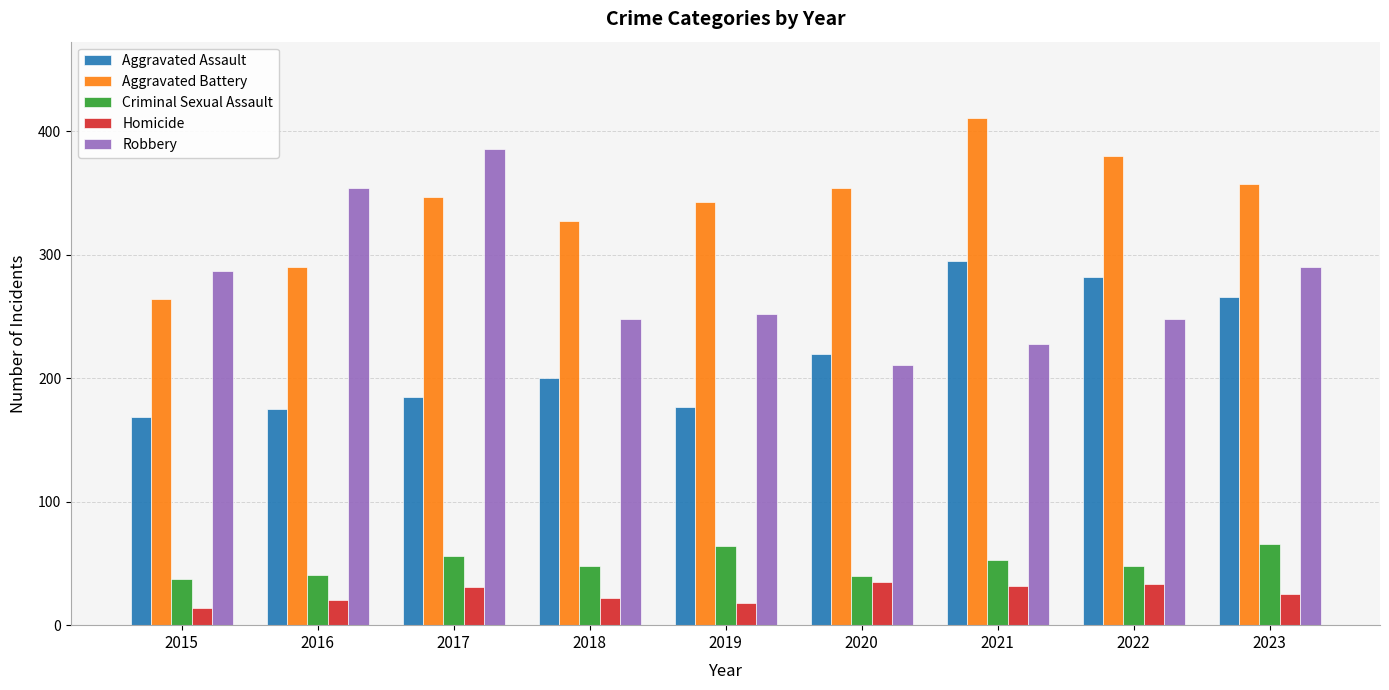

Which series has the largest total across all categories?

Aggravated Battery